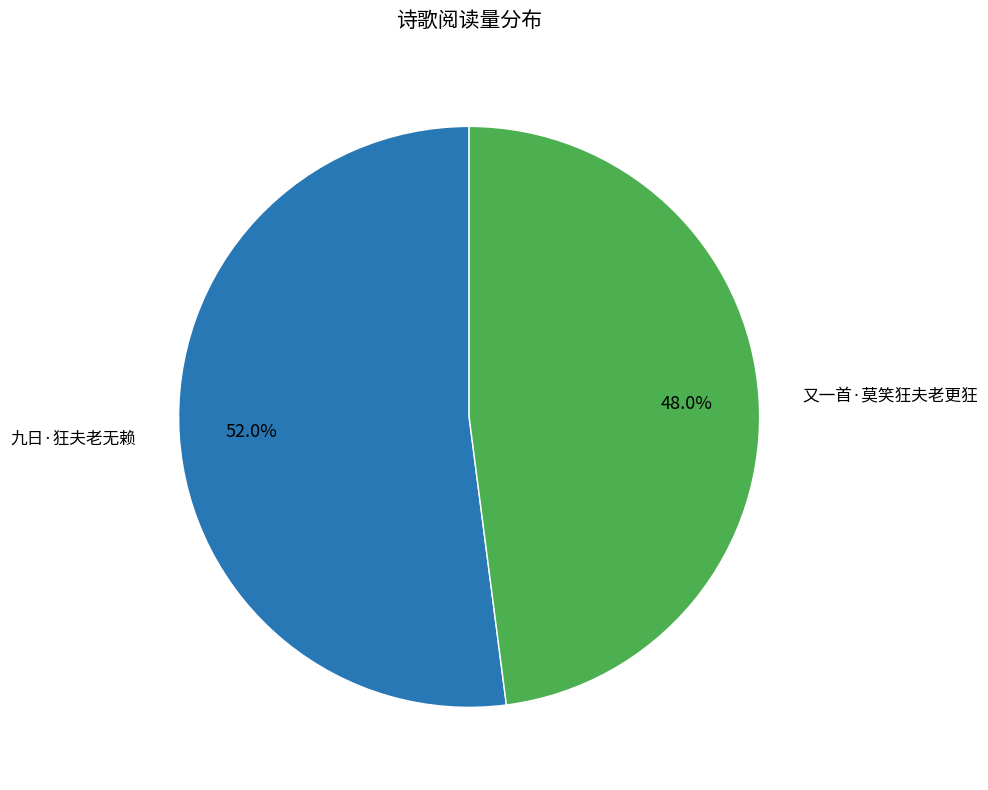

How many segments does this pie chart have?

2